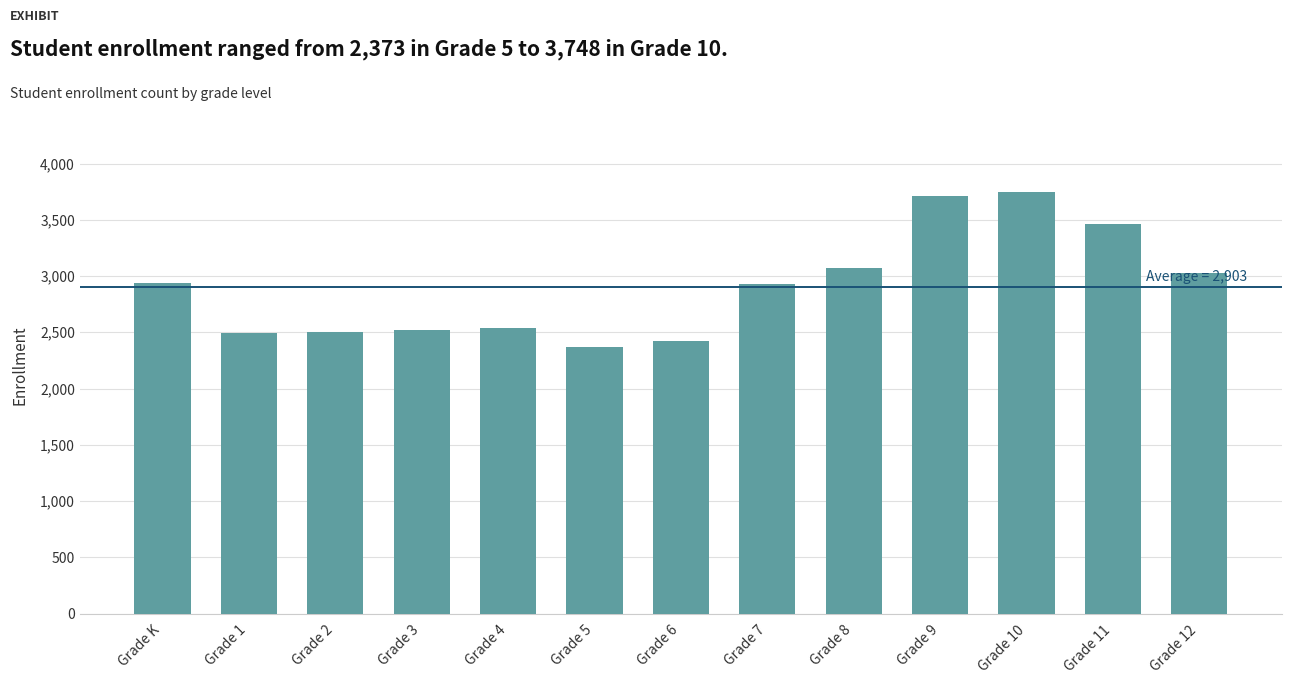

What is the difference between the maximum and second lowest values?

1329